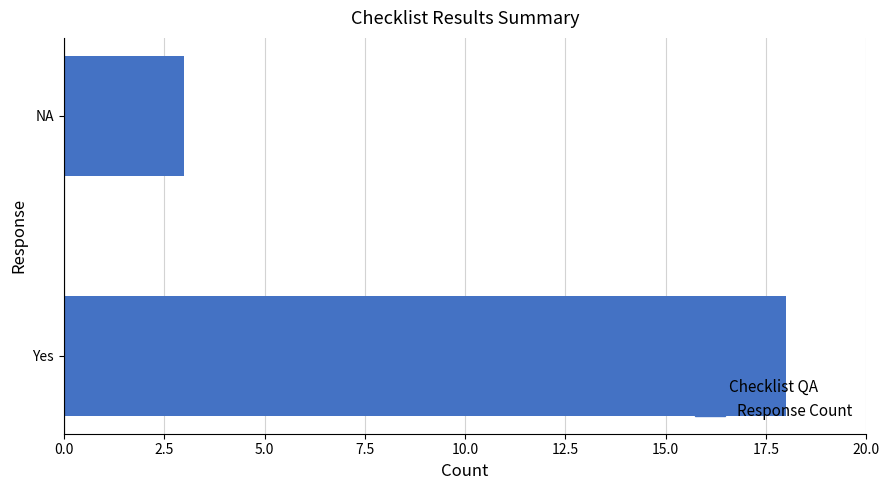

What is the difference between the values at NA and Yes?

15